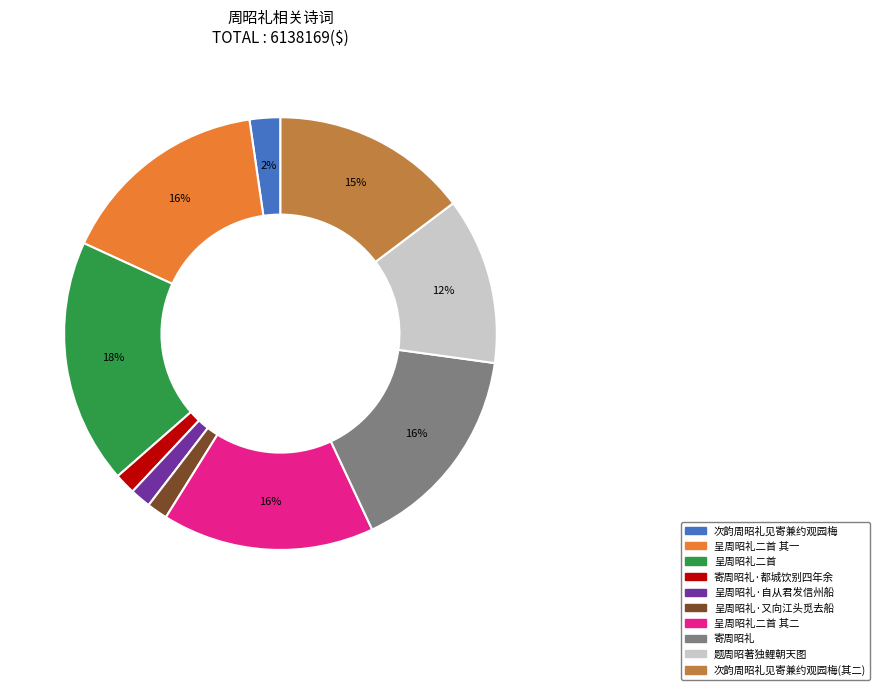

To the nearest percent, what is the average slice percentage?

10%